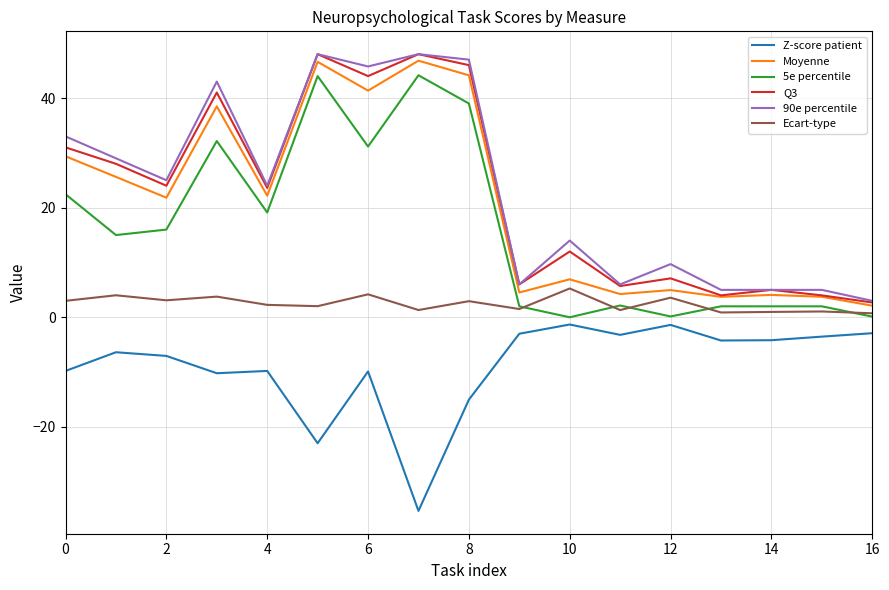

What is the greatest value displayed?

48.0